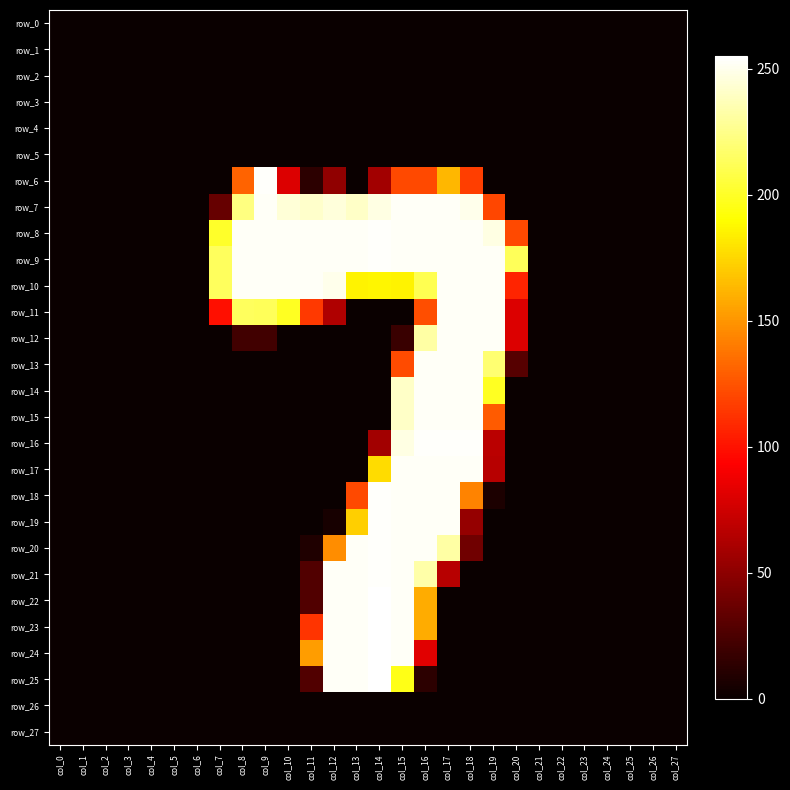

What is the total value across all series at col_16?

4117